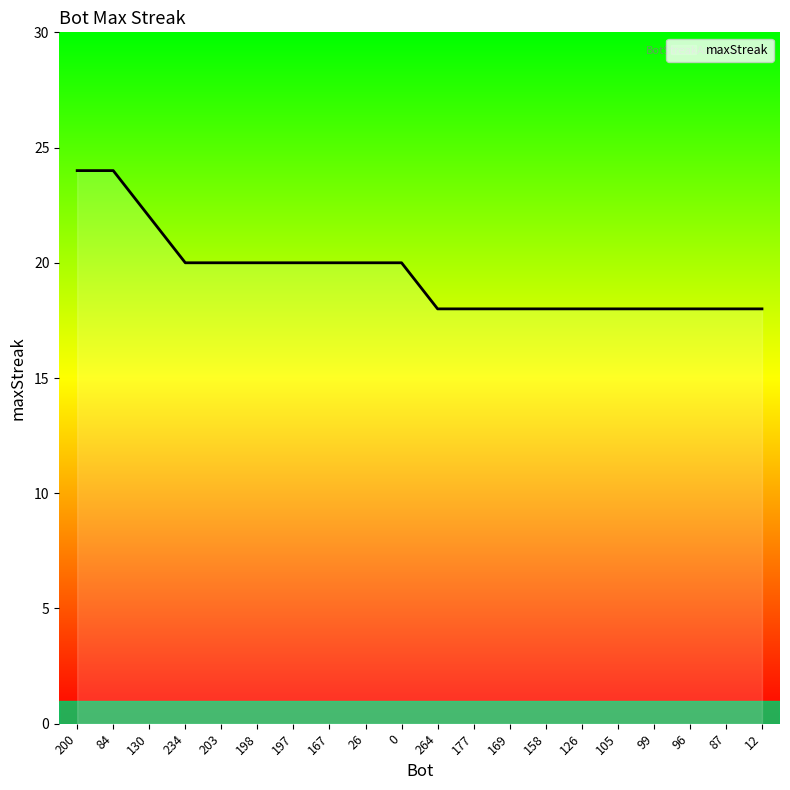

Where does the data first go above 20?

200